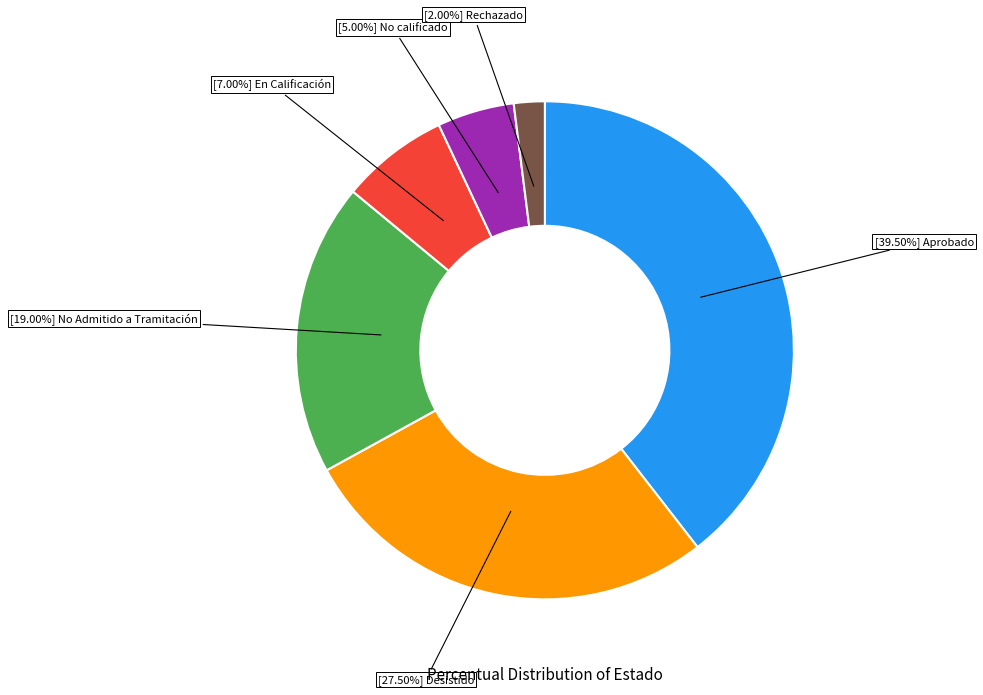

Rank the categories by value from highest to lowest.

[39.50%] Aprobado, [27.50%] Desistido, [19.00%] No Admitido a Tramitación, [7.00%] En Calificación, [5.00%] No calificado, [2.00%] Rechazado